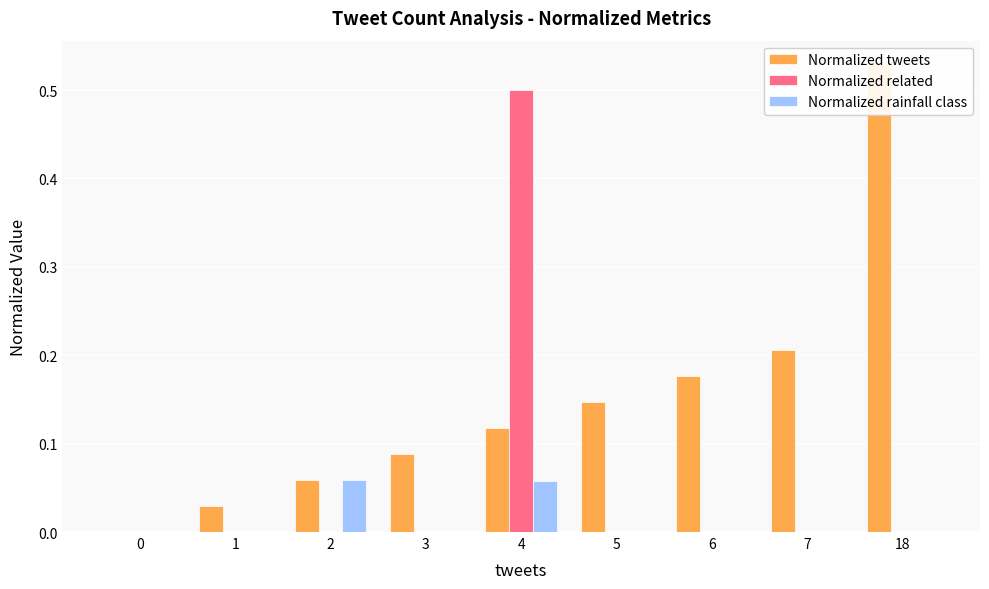

What is the average value of the Normalized related series?

0.1